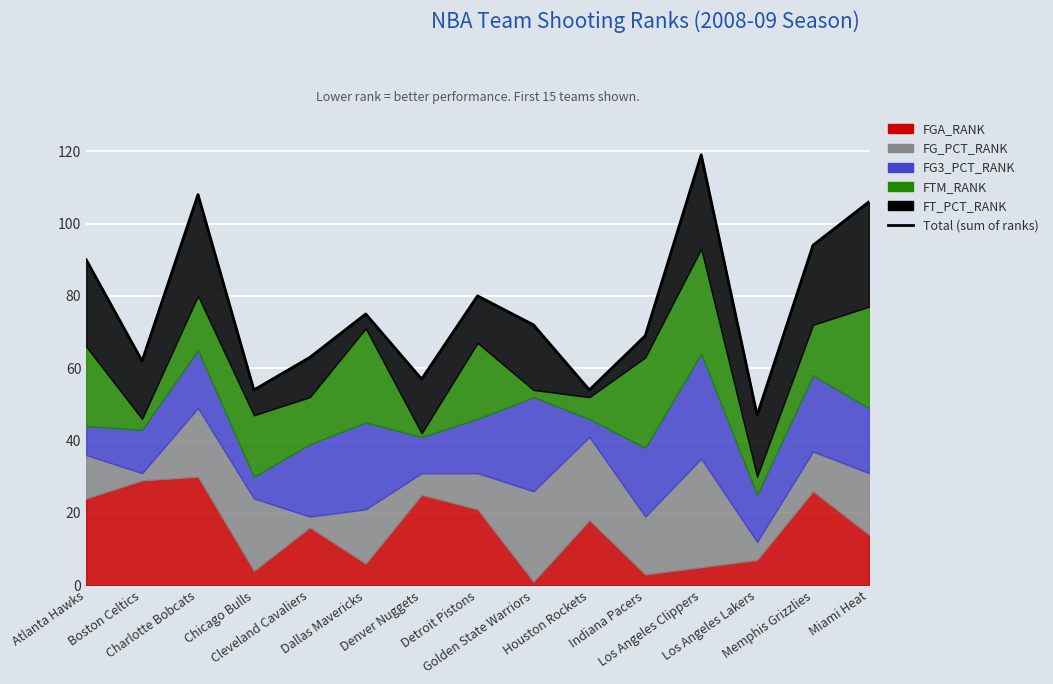

Reading left to right, what are all the values shown in this chart?

Atlanta Hawks=90	Boston Celtics=62	Charlotte Bobcats=108	Chicago Bulls=54	Cleveland Cavaliers=63	Dallas Mavericks=75	Denver Nuggets=57	Detroit Pistons=80	Golden State Warriors=72	Houston Rockets=54	Indiana Pacers=69	Los Angeles Clippers=119	Los Angeles Lakers=47	Memphis Grizzlies=94	Miami Heat=106